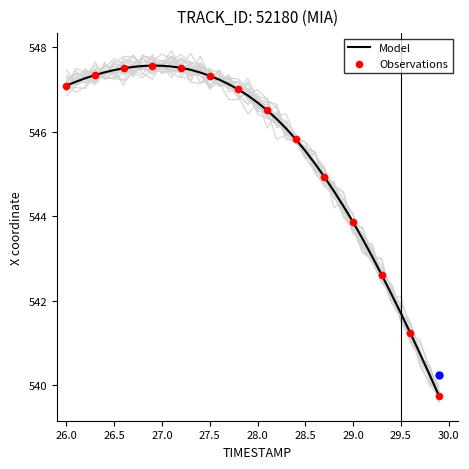

Is it true that Model equals 547.5 at 26.5?

True